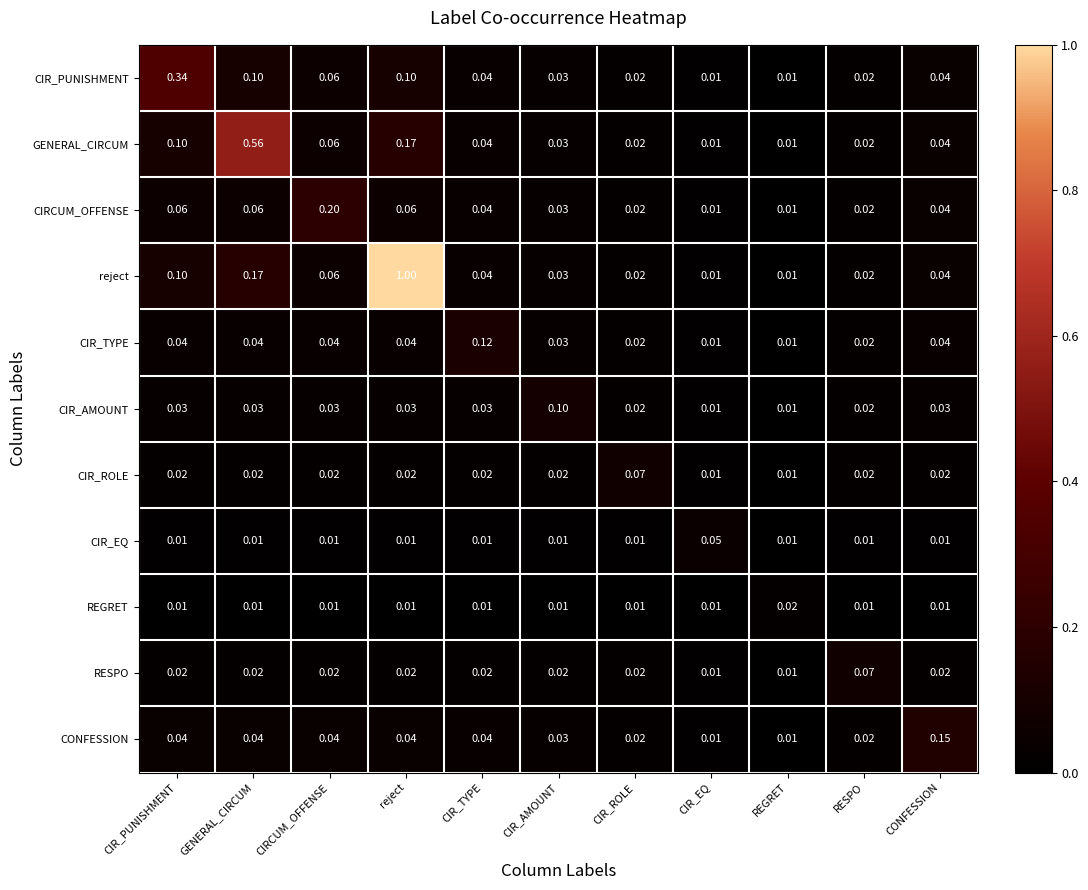

Which series has the widest spread of values?

reject